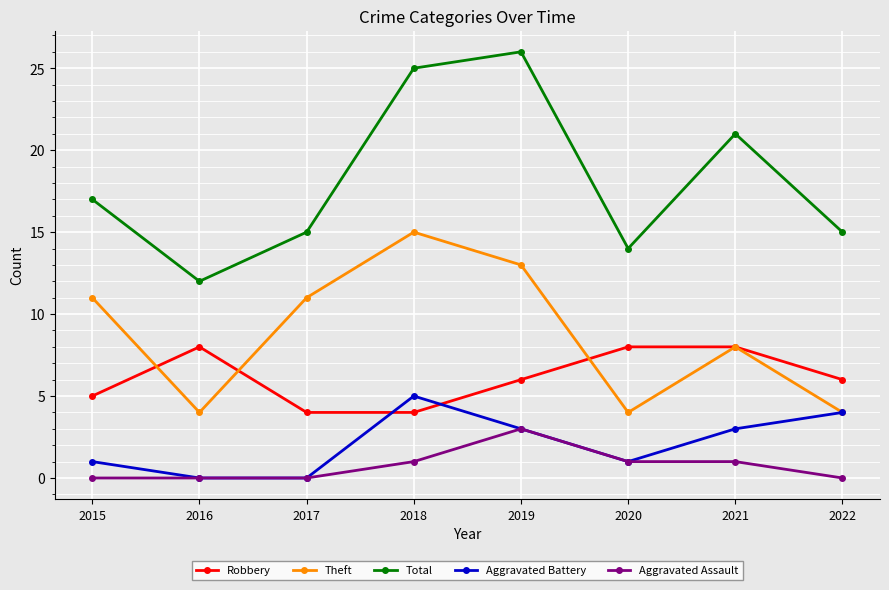

The Total series shows 7 at 2019. True or false?

False